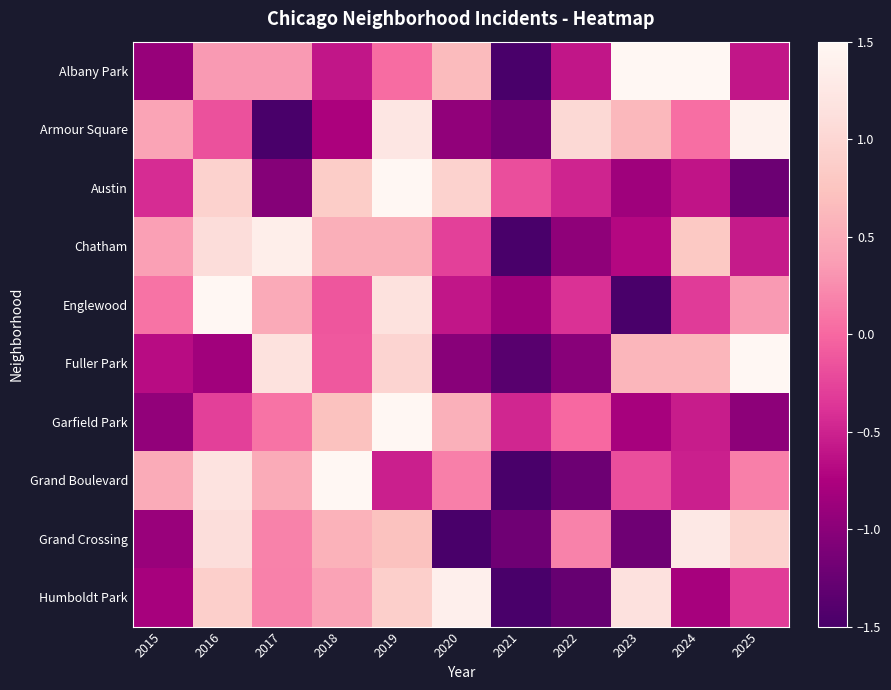

At how many categories does at least one series exceed -1?

11